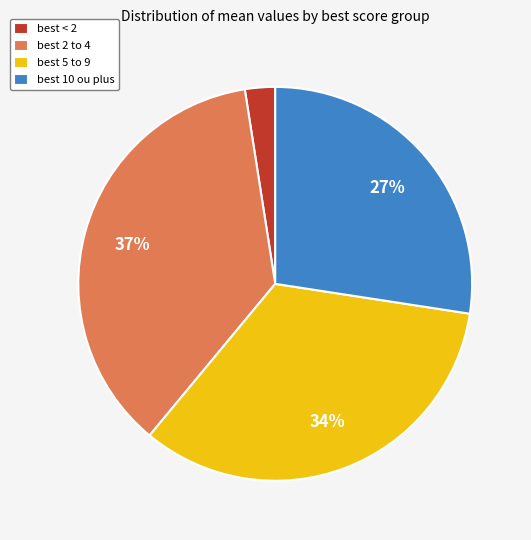

Which slice is the smallest?

best < 2